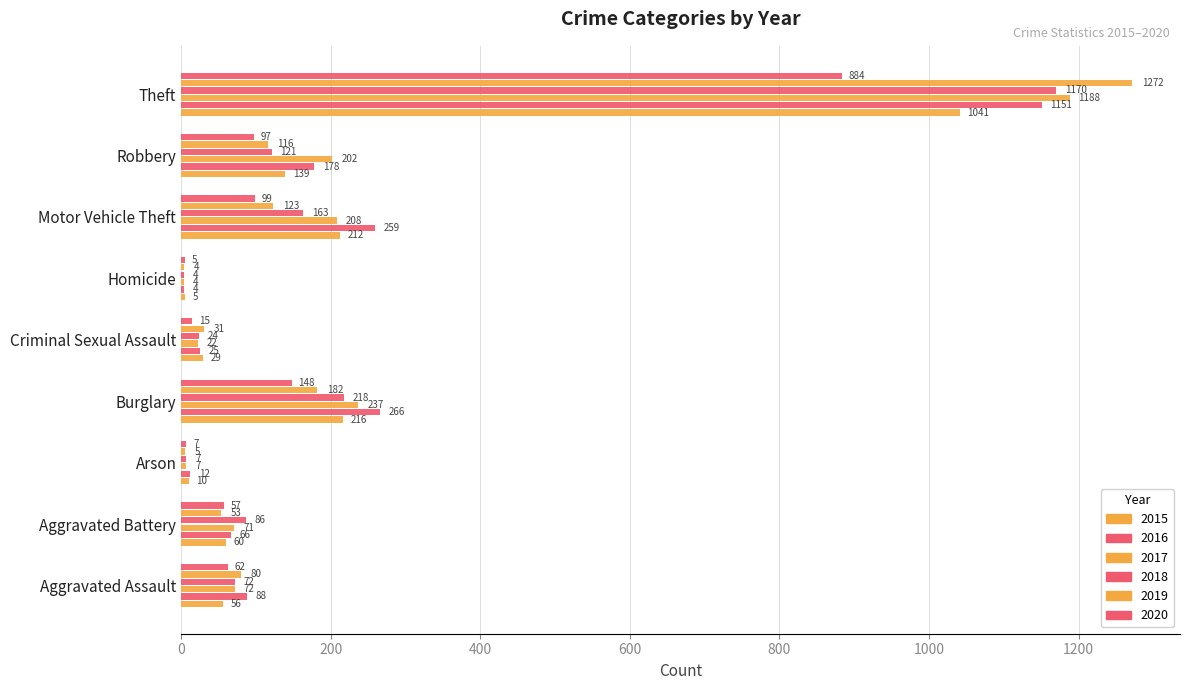

Reading left to right, what are all the values shown in this chart?

2015: 56	60	10	216	29	5	212	139	1041
2016: 88	66	12	266	25	4	259	178	1151
2017: 72	71	7	237	22	4	208	202	1188
2018: 72	86	7	218	24	4	163	121	1170
2019: 80	53	5	182	31	4	123	116	1272
2020: 62	57	7	148	15	5	99	97	884